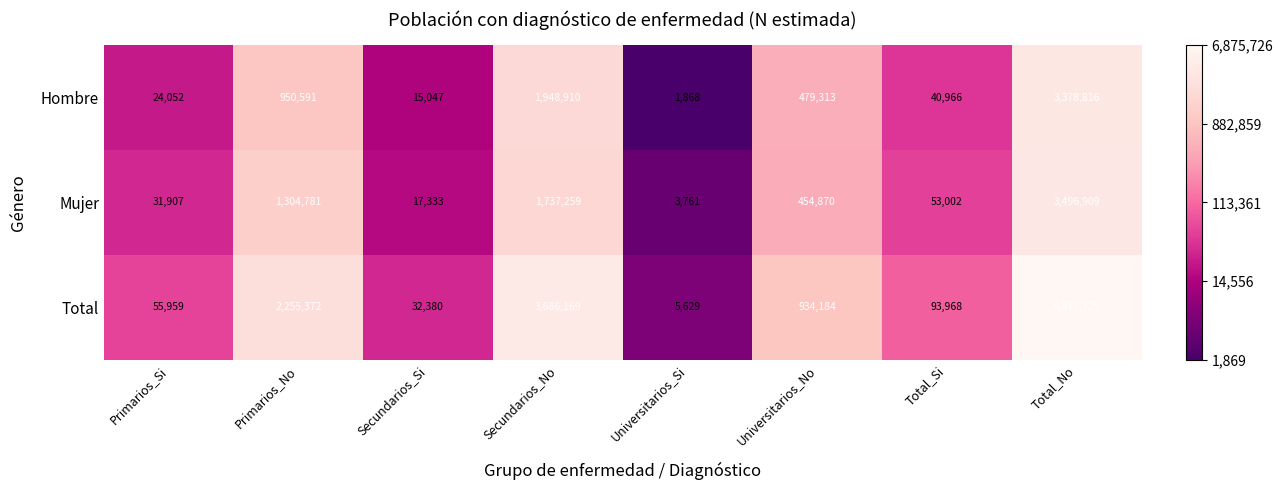

Between Secundarios_Si and Total_No, which series saw the biggest shift?

Total